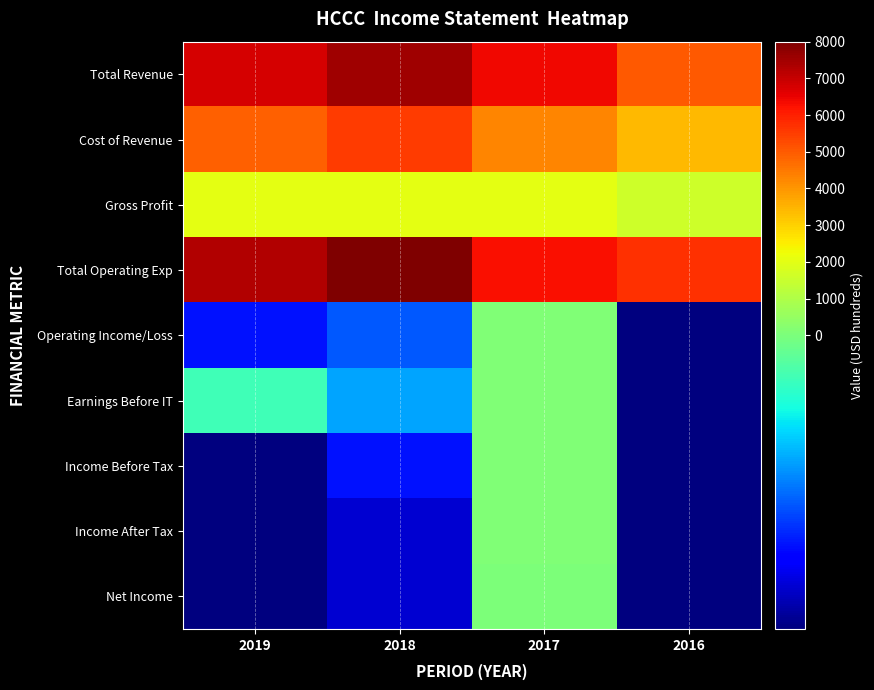

Reading right to left, what are all the values shown in this chart?

Total Revenue: 2016=5000	2017=6400	2018=7500	2019=6800
Cost of Revenue: 2016=3400	2017=4300	2018=5500	2019=4900
Gross Profit: 2016=1600	2017=2000	2018=2000	2019=2000
Total Operating Exp: 2016=5700	2017=6300	2018=8000	2019=7300
Operating Income/Loss: 2016=-700	2017=100	2018=-400	2019=-500
Earnings Before IT: 2016=-700	2017=100	2018=-300	2019=-100
Income Before Tax: 2016=-700	2017=100	2018=-500	2019=-700
Income After Tax: 2016=-700	2017=100	2018=-600	2019=-700
Net Income: 2016=-700	2017=0	2018=-600	2019=-700